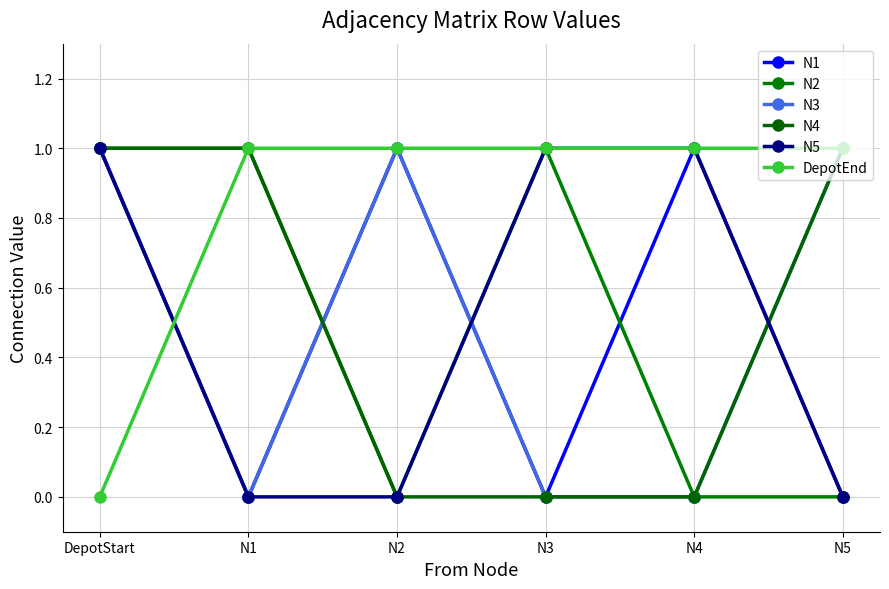

Which series has the largest range (max minus min)?

N1